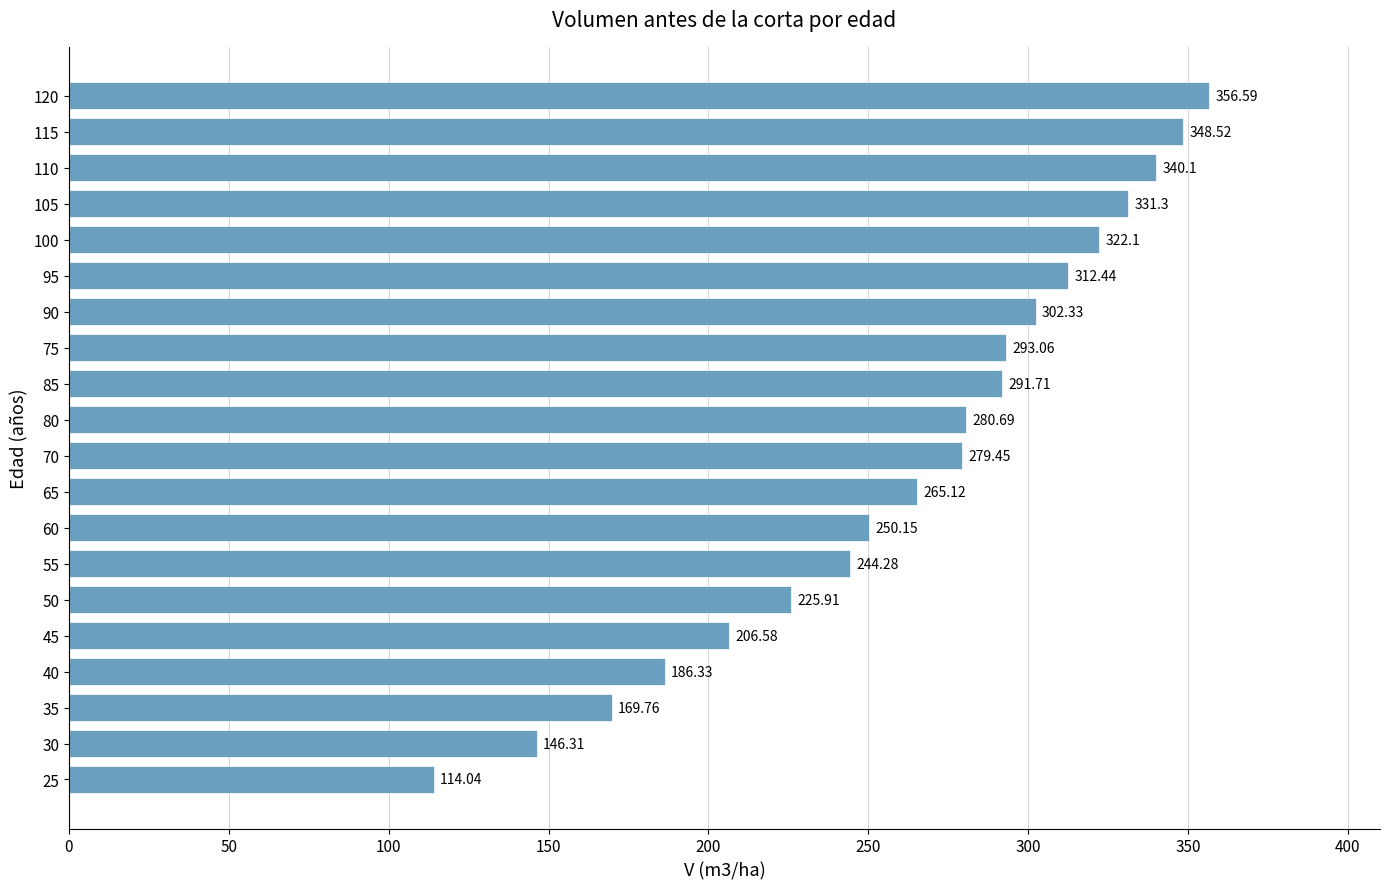

What is the difference between the second highest and second lowest values?

202.2